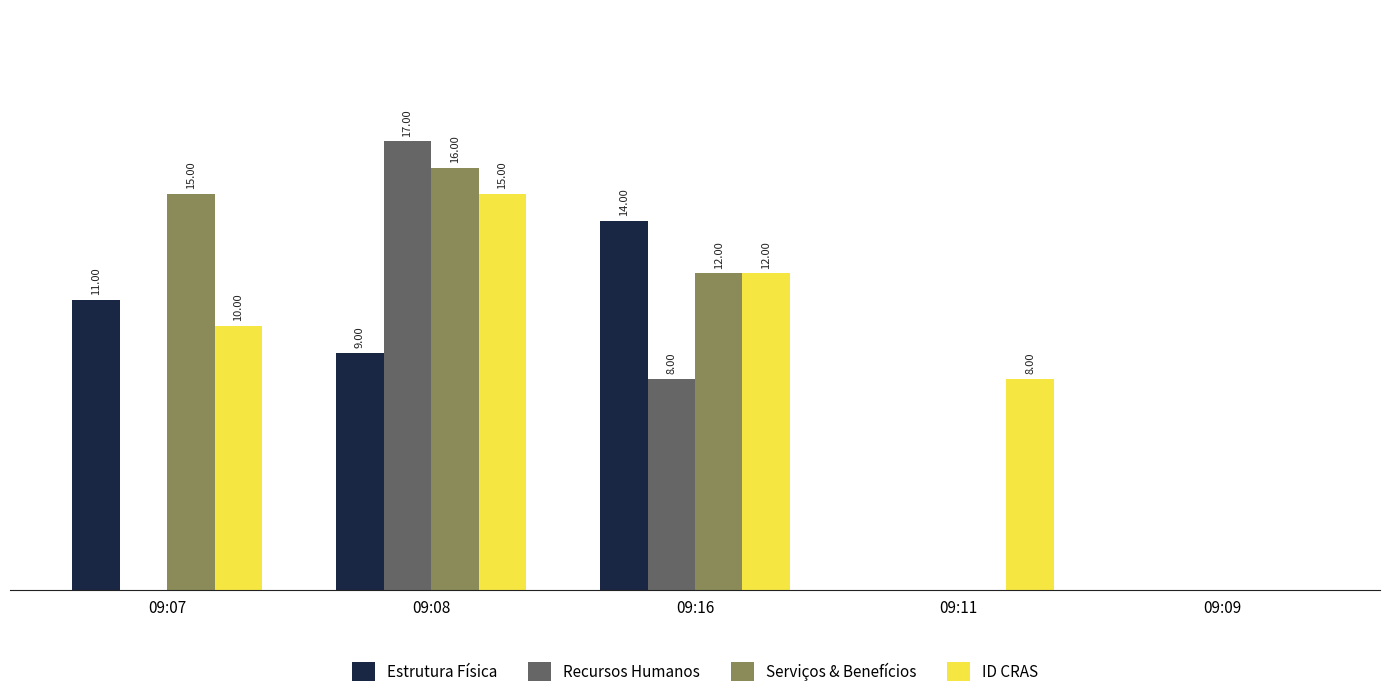

Which series changed the most between 09:08 and 09:11?

Recursos Humanos